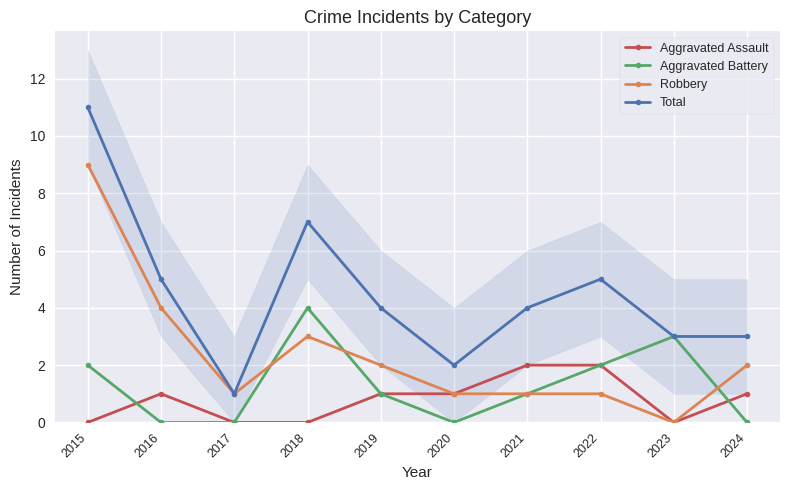

Which category has the lowest value across all series?

2015